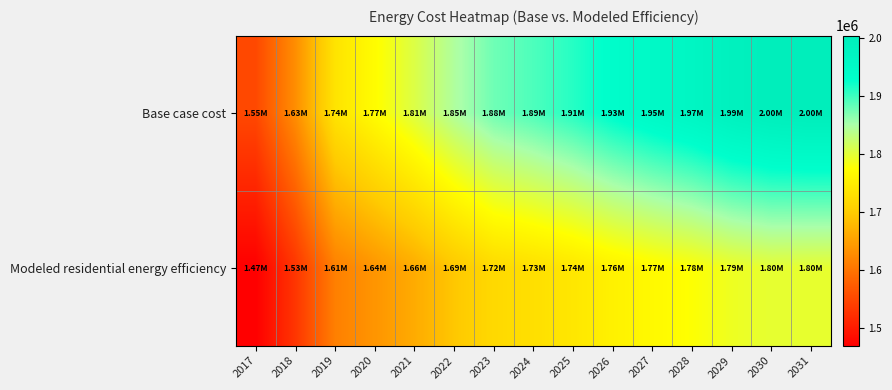

Reading right to left, extract all data points from this chart.

Base case cost: 2031=2003950.2	2030=1999107.1	2029=1986455.6	2028=1966213.3	2027=1951031.5	2026=1933319.5	2025=1910546.9	2024=1892834.8	2023=1877653.1	2022=1845771.5	2021=1806689.5	2020=1771811.9	2019=1735297.5	2018=1629845.1	2017=1552011.1
Modeled residential energy efficiency: 2031=1796047.7	2030=1797604.1	2029=1790109.2	2028=1776407.3	2027=1766963.8	2026=1755502.4	2025=1739931.9	2024=1728625.3	2023=1719491.6	2022=1694177.9	2021=1663060.4	2020=1637983.6	2019=1613983.4	2018=1530761.2	2017=1470437.1